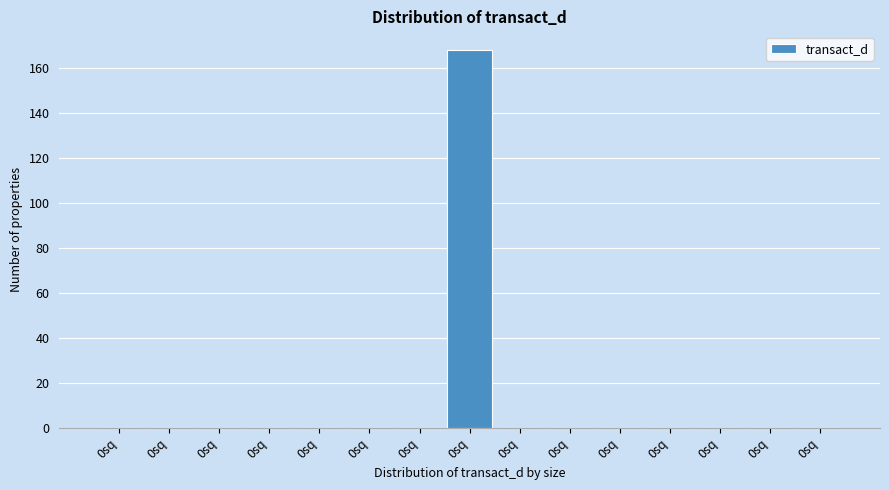

How many distinct data groups are displayed?

1